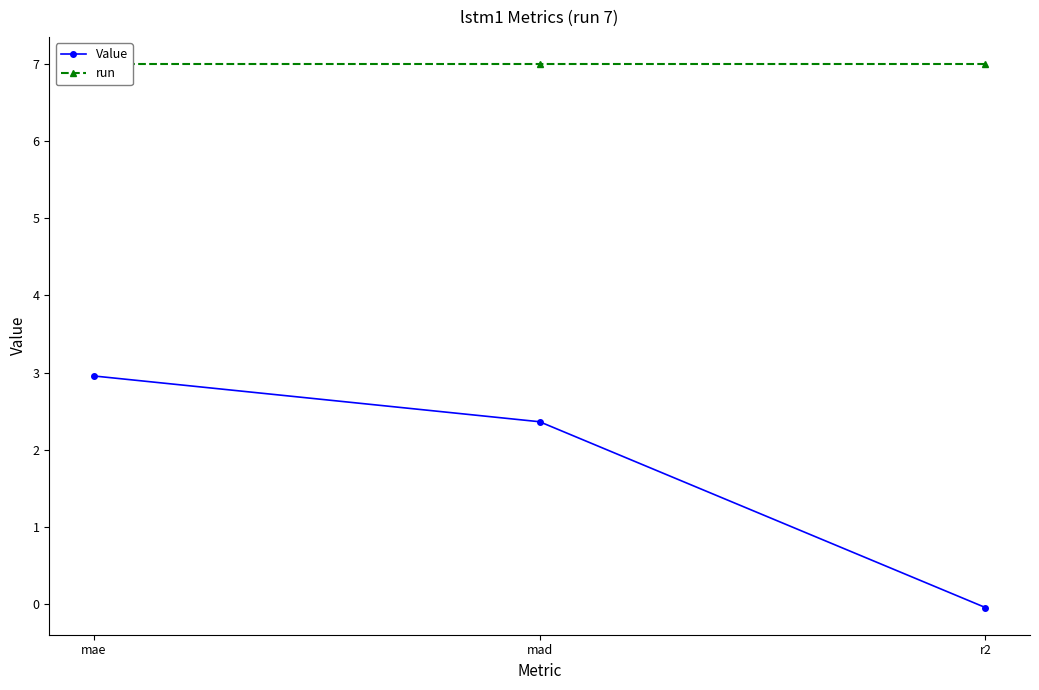

Read the run value at mae.

7.0